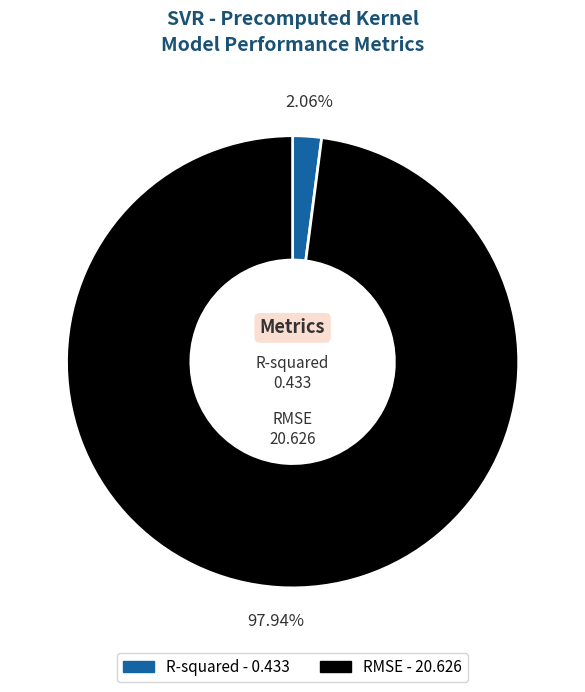

Which has a higher value, RMSE or R-squared?

RMSE